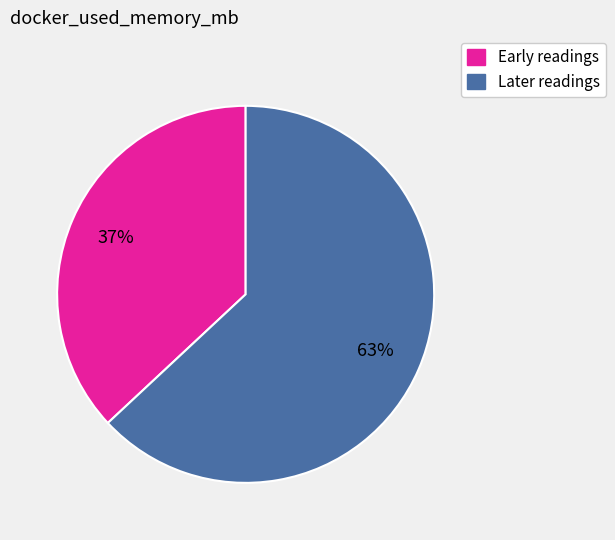

To the nearest percent, what is the average slice percentage?

50%